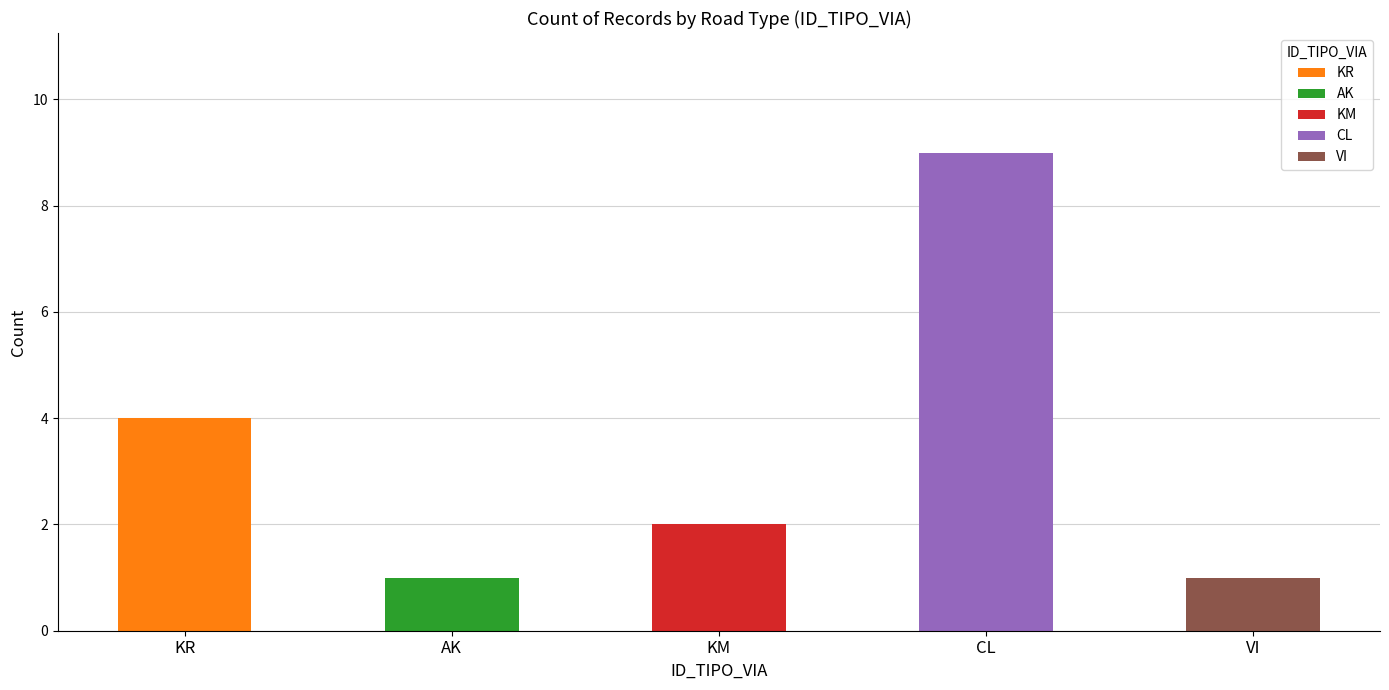

Reading left to right, what are all the values shown in this chart?

KR=4	AK=1	KM=2	CL=9	VI=1